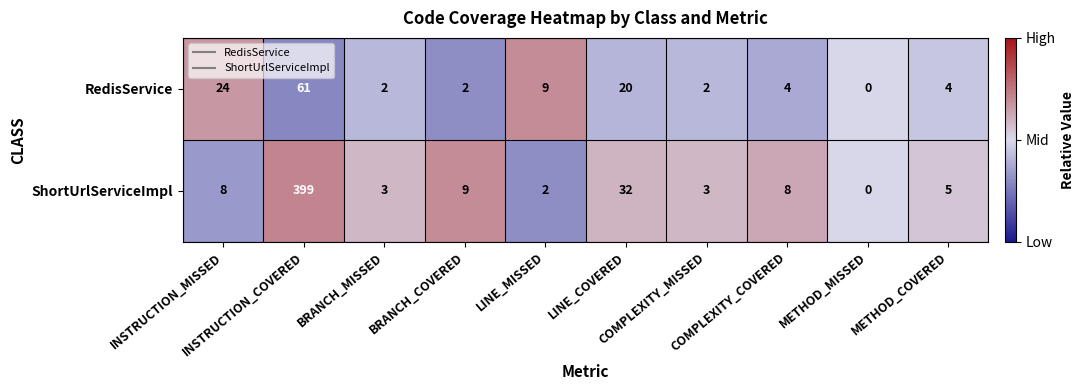

What is the difference between the second highest and minimum values in the RedisService series?

24